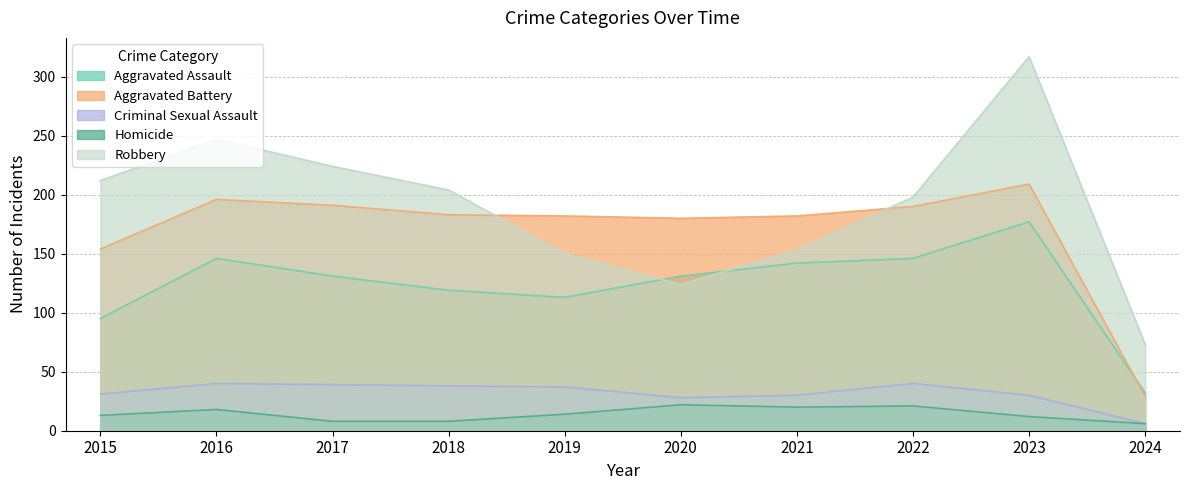

Where does the Homicide series first go above 14?

2016